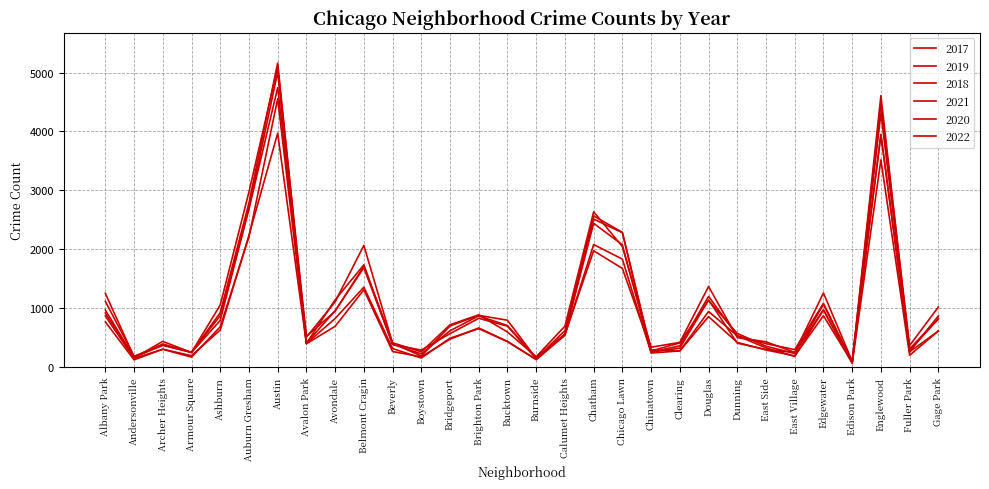

Is it true that 2022 equals 651 at Douglas?

False